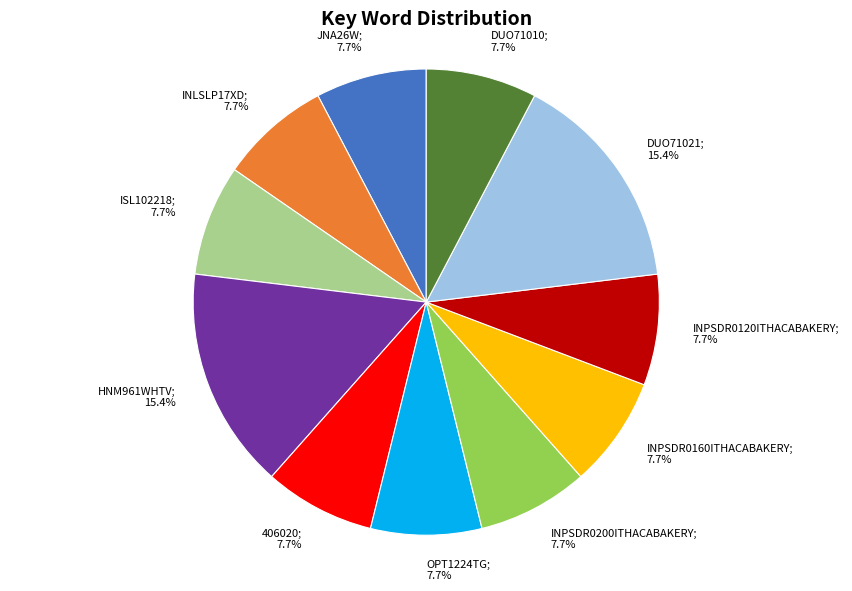

Does any single category account for the majority?

No